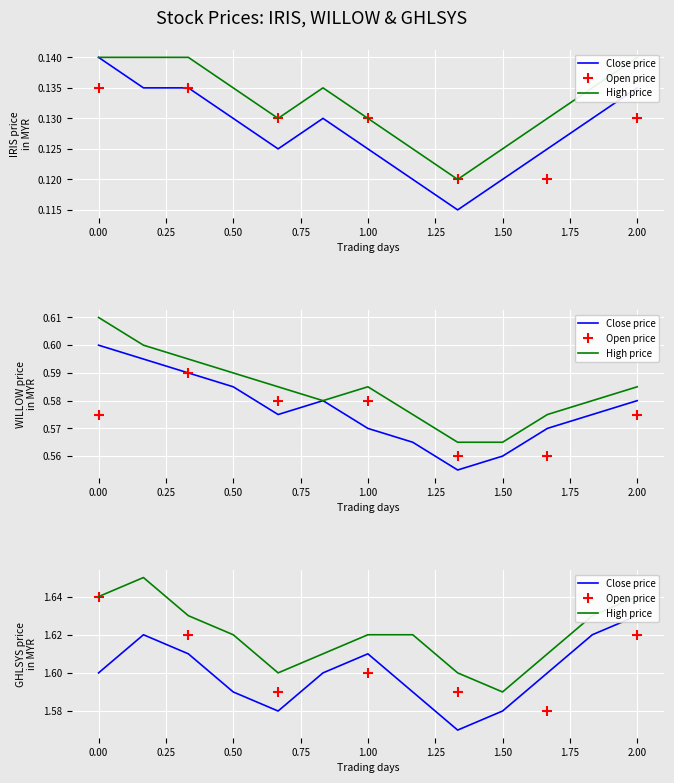

Which series has the largest total across all categories?

GHLSYS_high